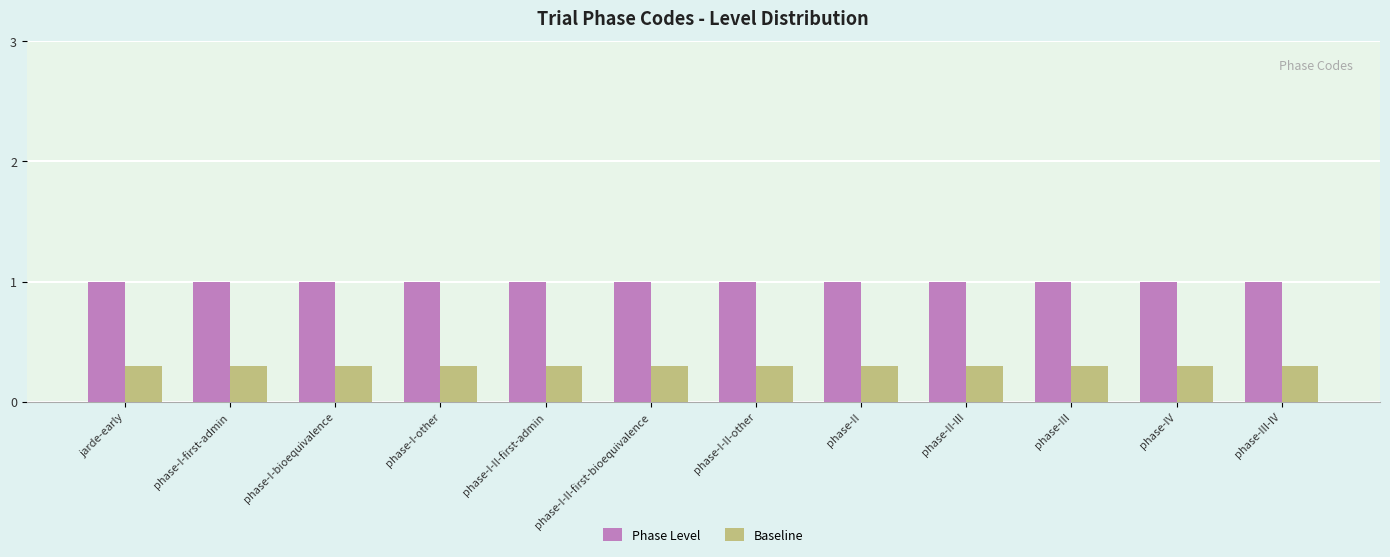

What is the approximate value of Phase Level at phase-I-II-other?

1.0